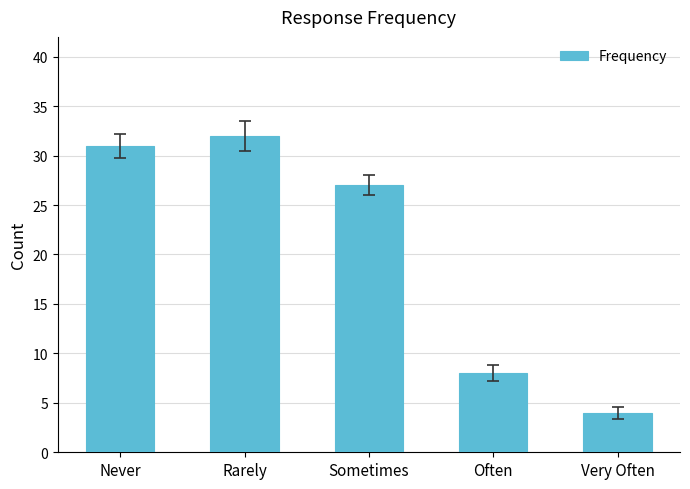

What is the average value?

20